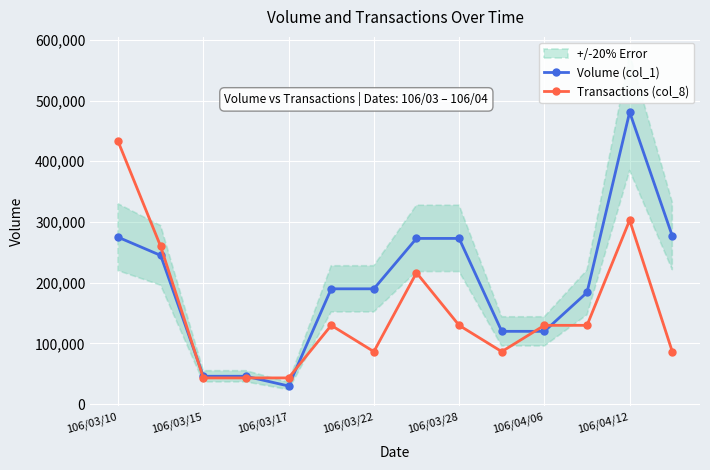

True or false: Transactions (col_8) has more than 0 points higher than both neighbors.

True